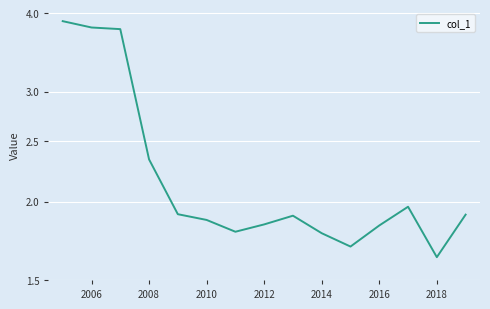

What is the value of the 7th point from the left?

1.8